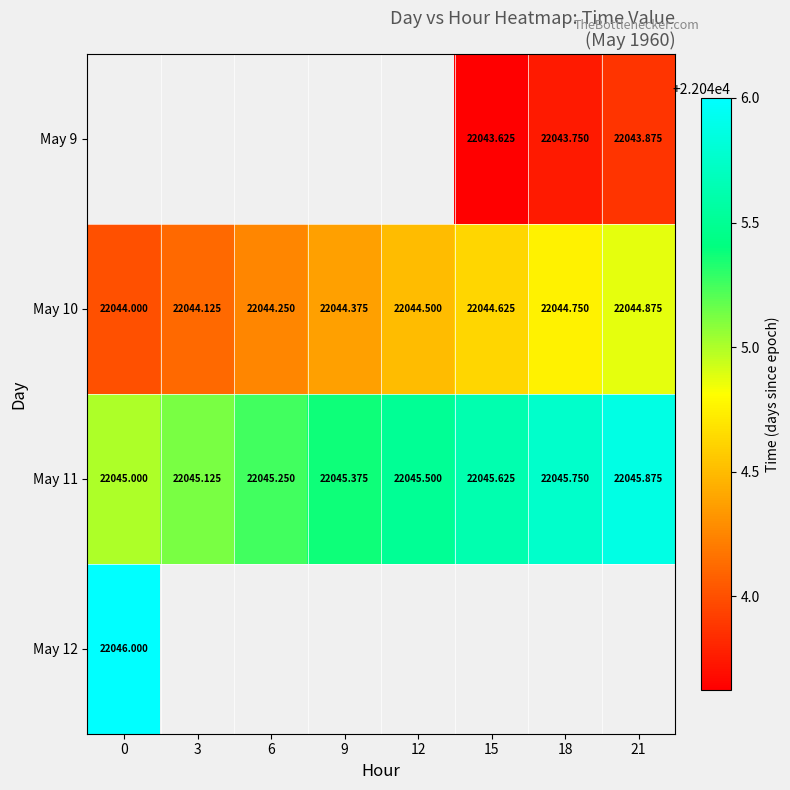

Count the May 11 values in the range 22045 to 22046.

8